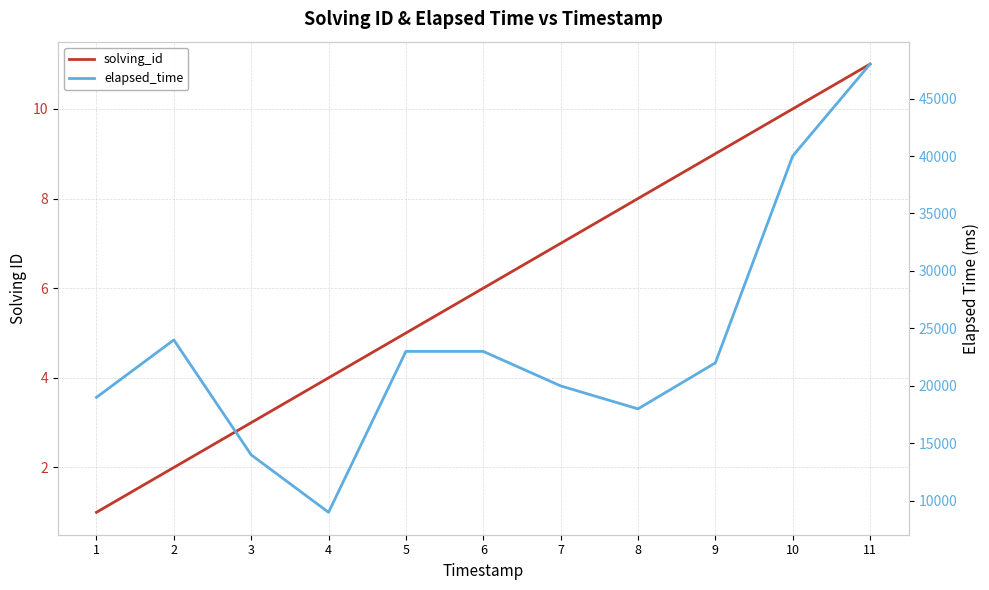

What is the greatest value displayed?

48000